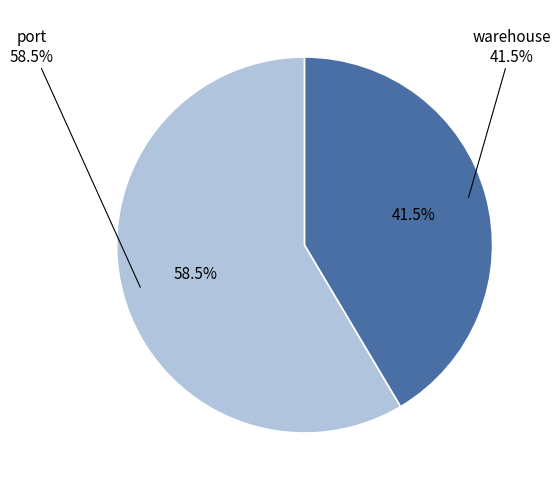

To the nearest percent, what is the difference between the largest and smallest slice percentages?

17%